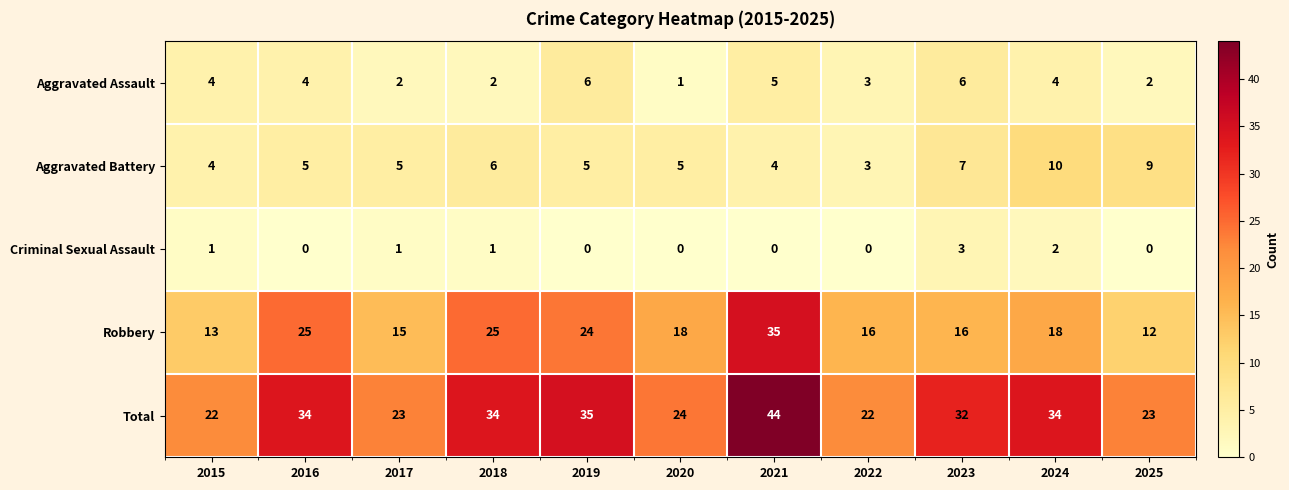

Count the number of categories in the chart.

11